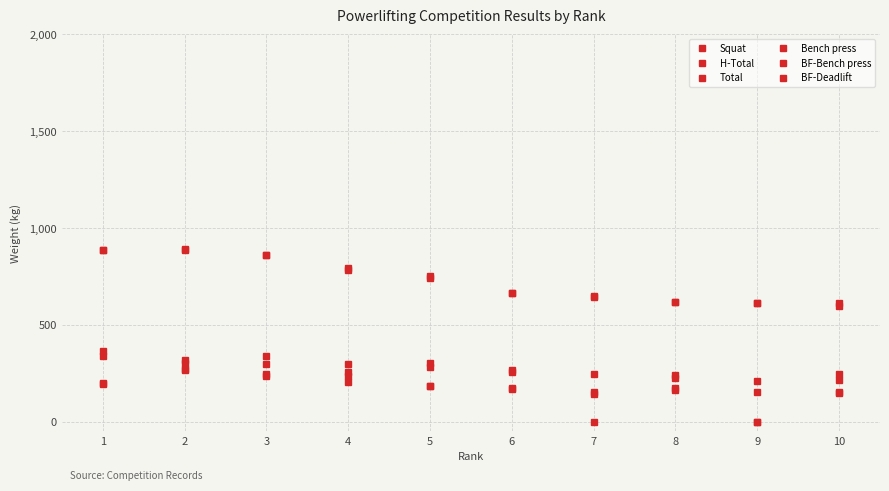

Which label corresponds to the largest value in the chart?

1